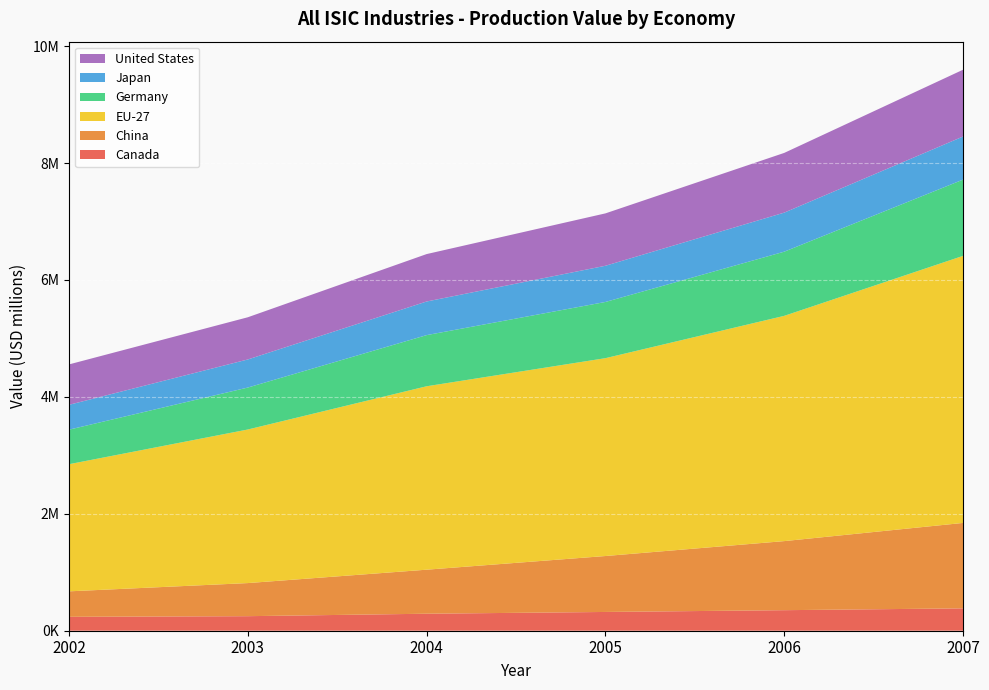

Reading left to right, list all the values displayed in this chart.

Canada: 237616	248781	290723	320954	351376	382509
China: 436119	566241	753230	956905	1181503	1461362
EU-27: 2174631	2626848	3137490	3384166	3853080	4568019
Germany: 590708	717705	874864	961388	1097644	1304482
Japan: 425290	480436	575080	619229	667963	737030
United States: 690971	721753	811081	896021	1021532	1142476